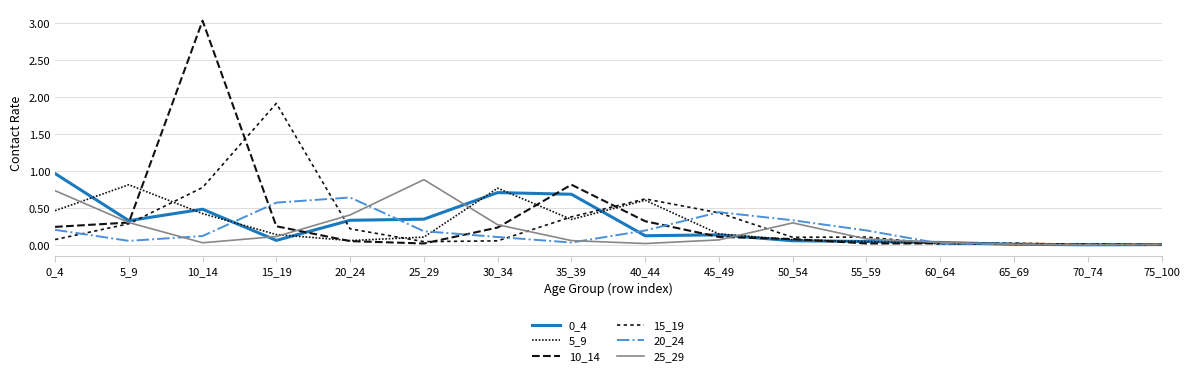

How many intersections are there between 25_29 and 0_4?

5